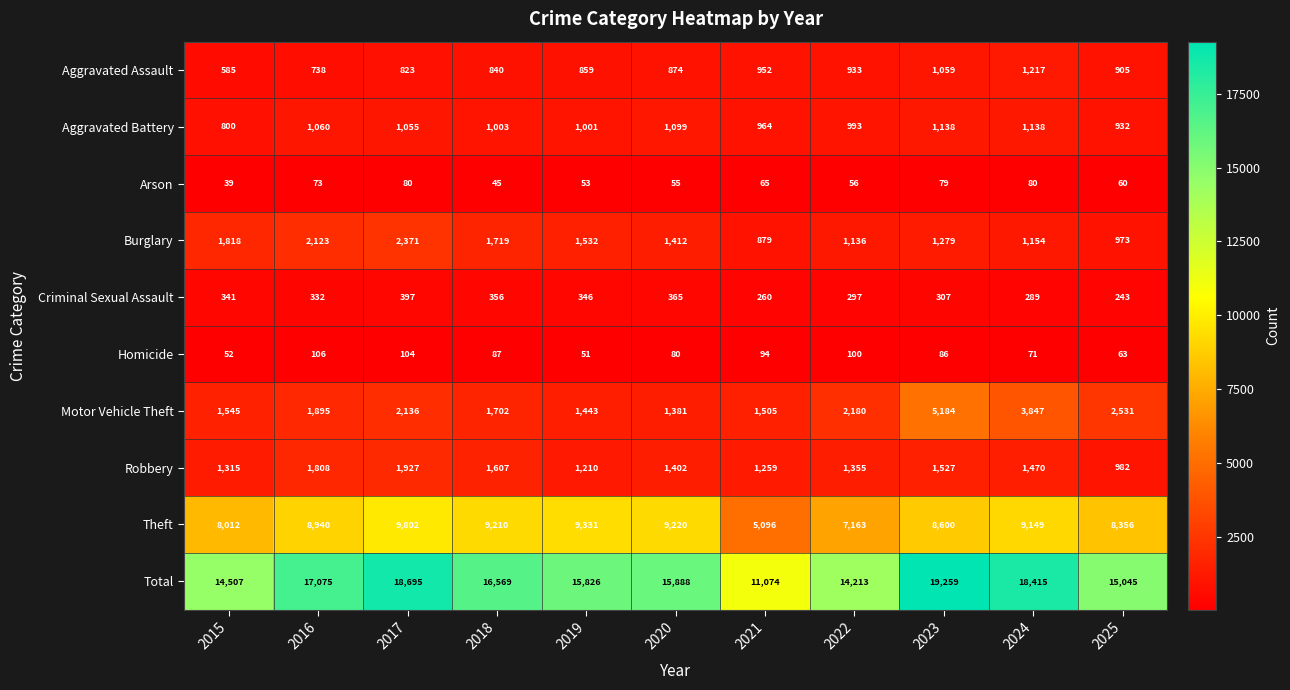

Count the number of categories in the chart.

11